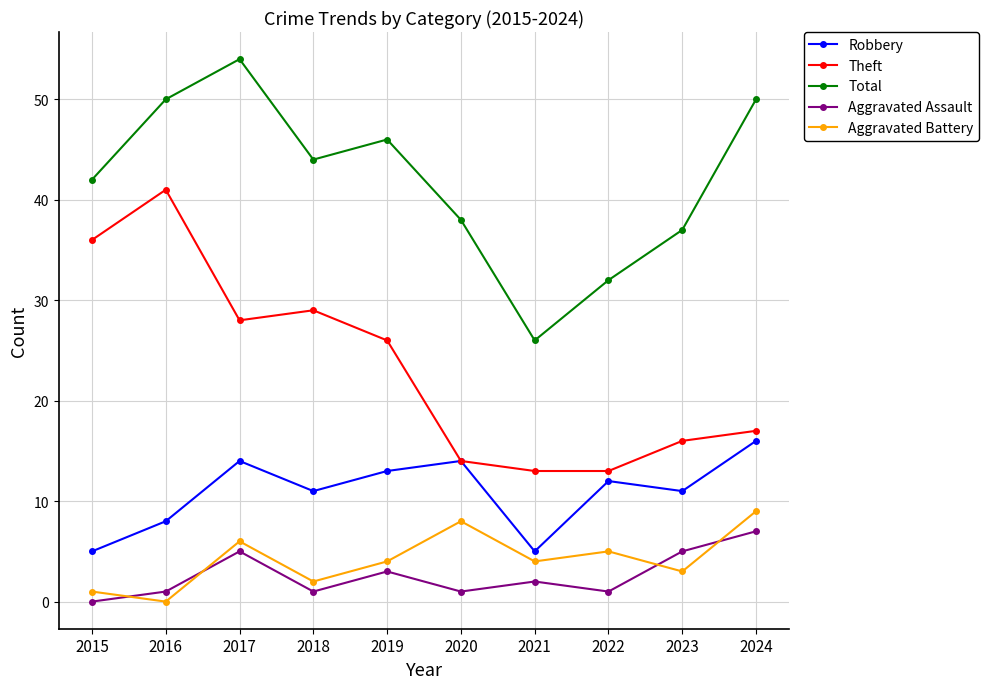

How many lines are shown in the chart?

5